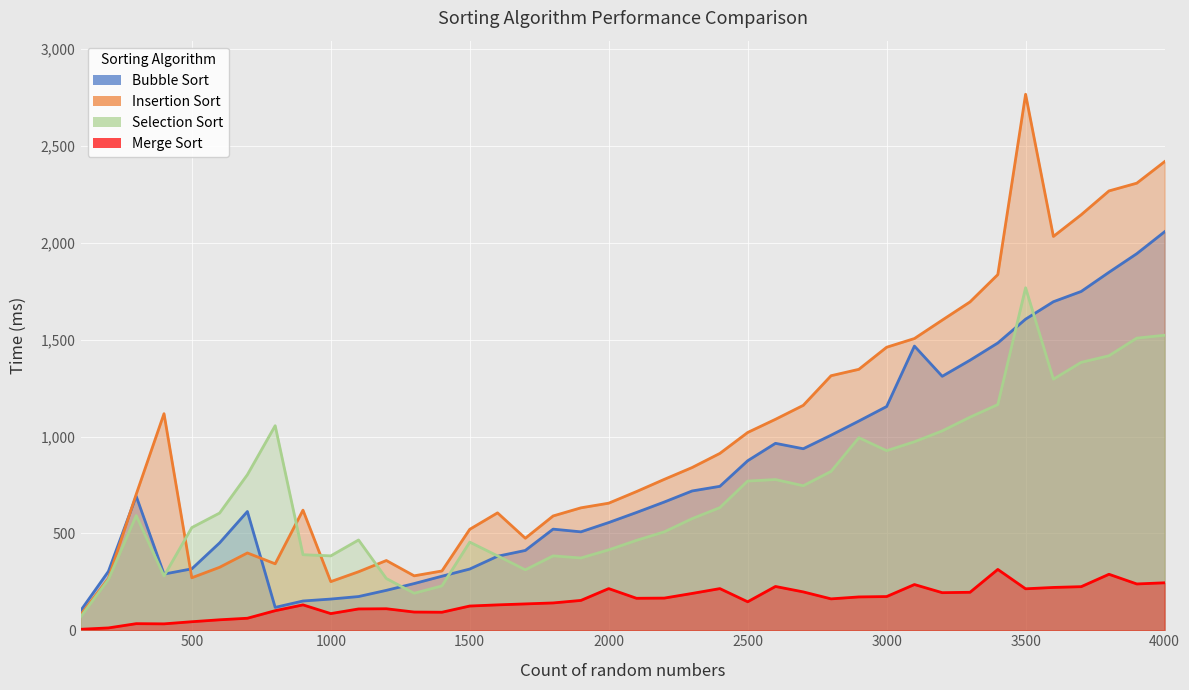

True or false: Insertion Sort has more than 0 interior local peaks.

True